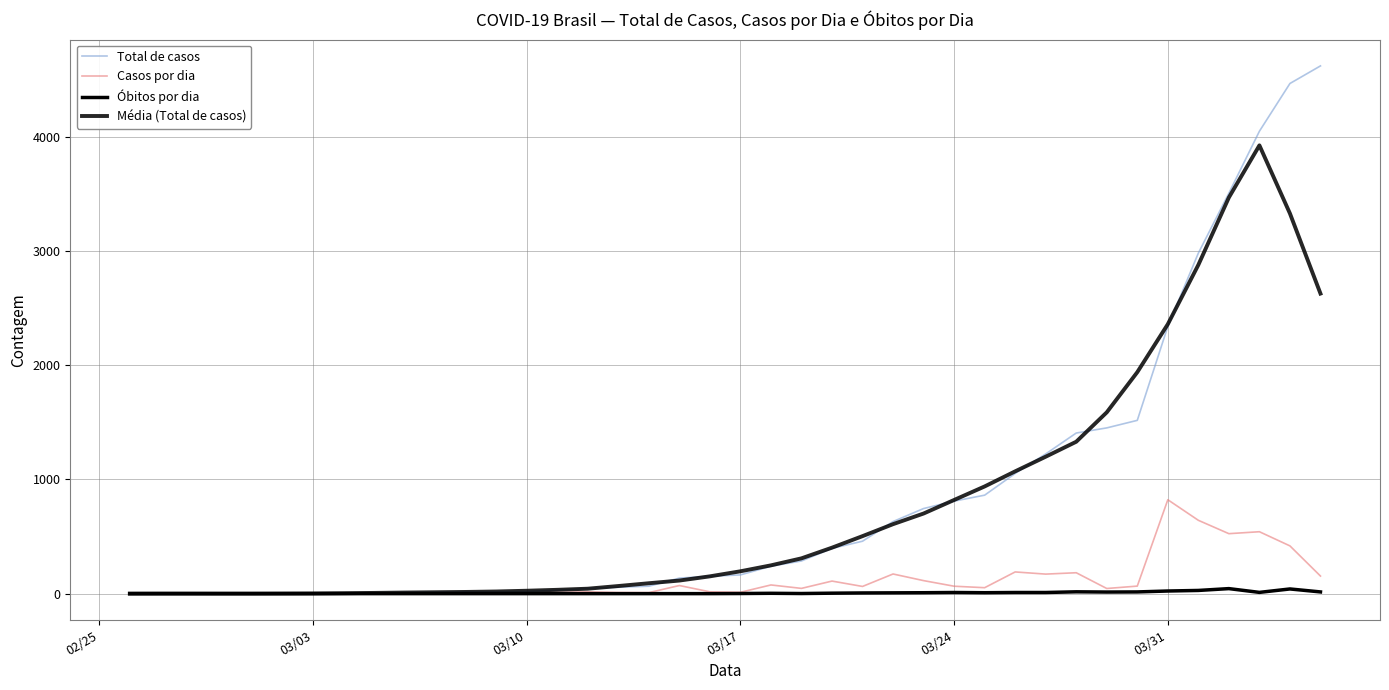

Does the chart have visible grid lines?

Yes